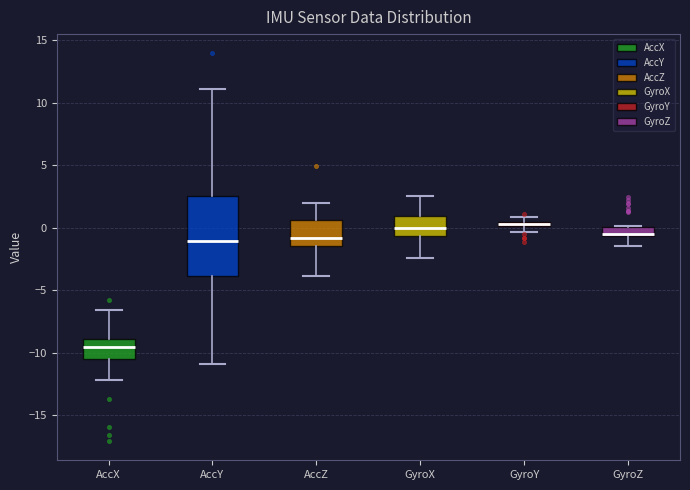

Comparing the boxes themselves (not the whiskers), which one is the tallest?

AccY